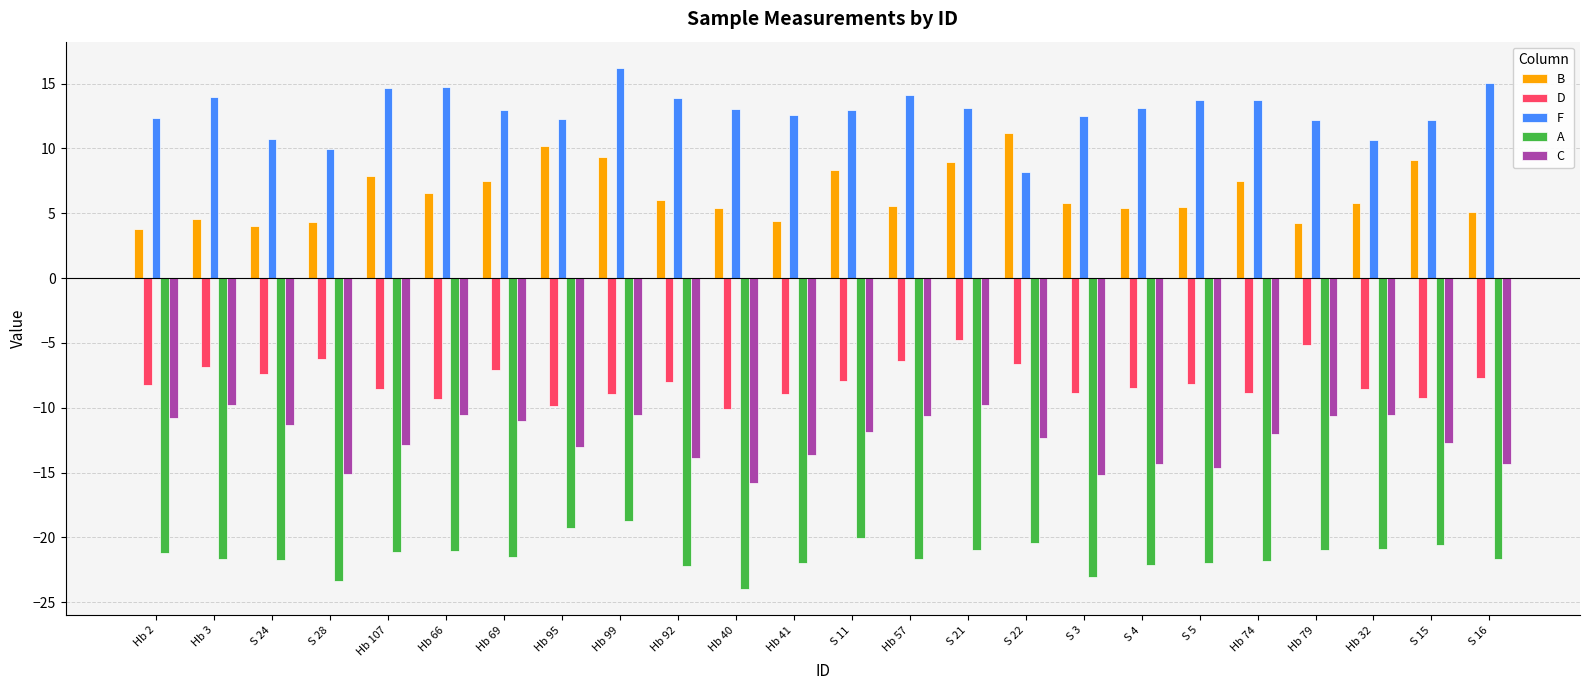

What is the total value across all series at Hb 3?

-19.8